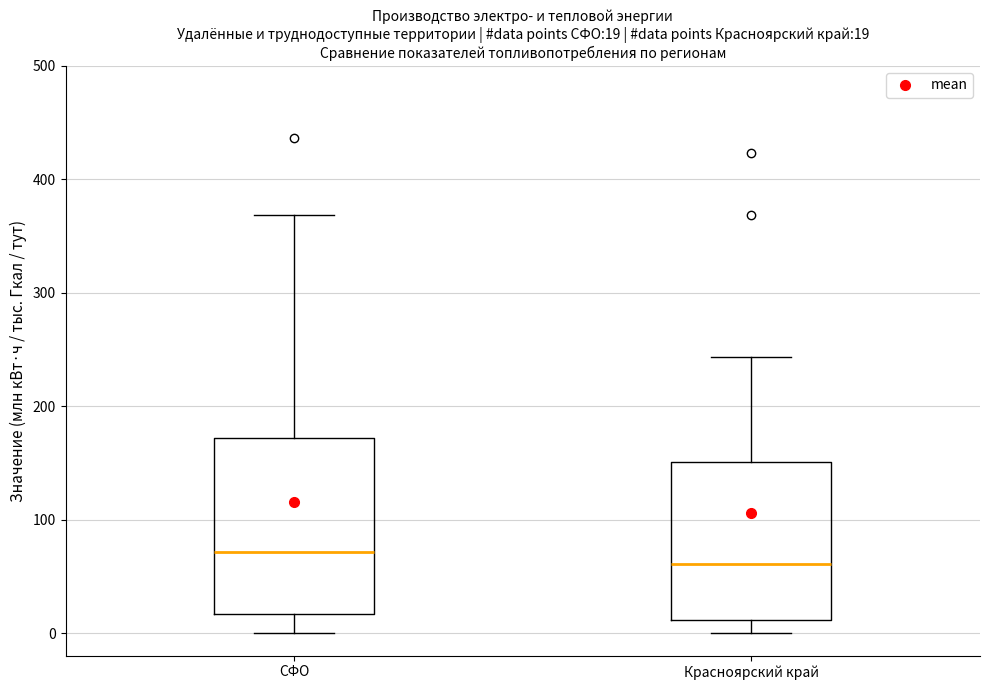

Which box has the highest median line?

СФО